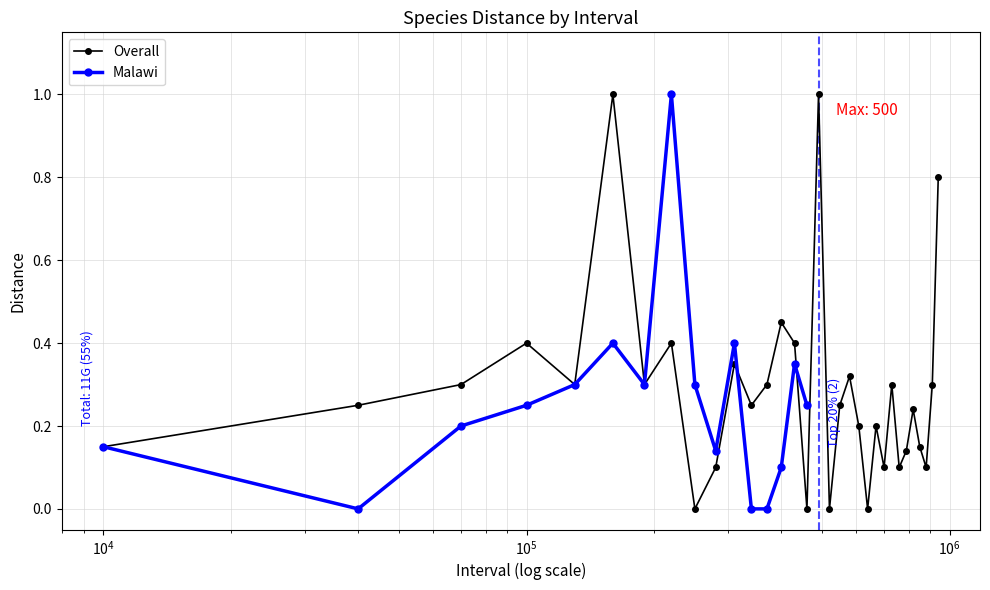

Is this an area chart (filled region under the line)?

No